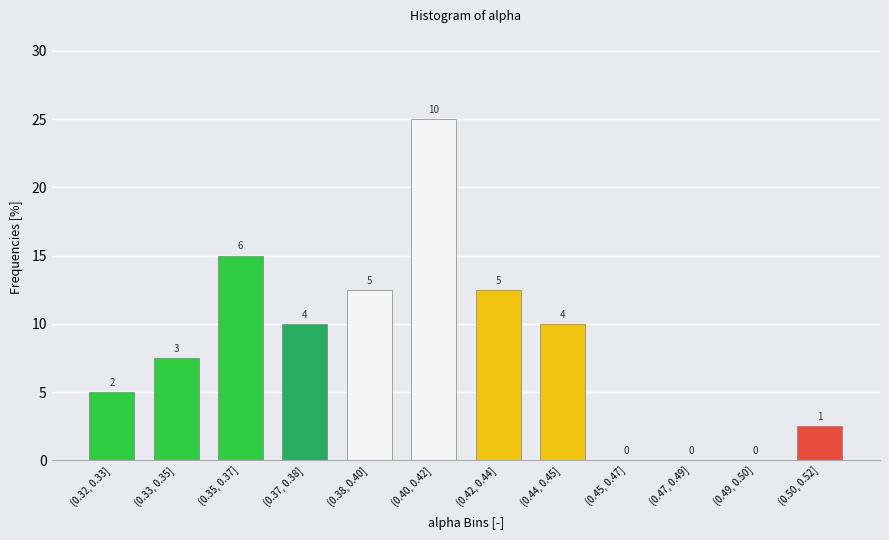

Between (0.40, 0.42] and (0.44, 0.45], which is larger?

(0.40, 0.42]